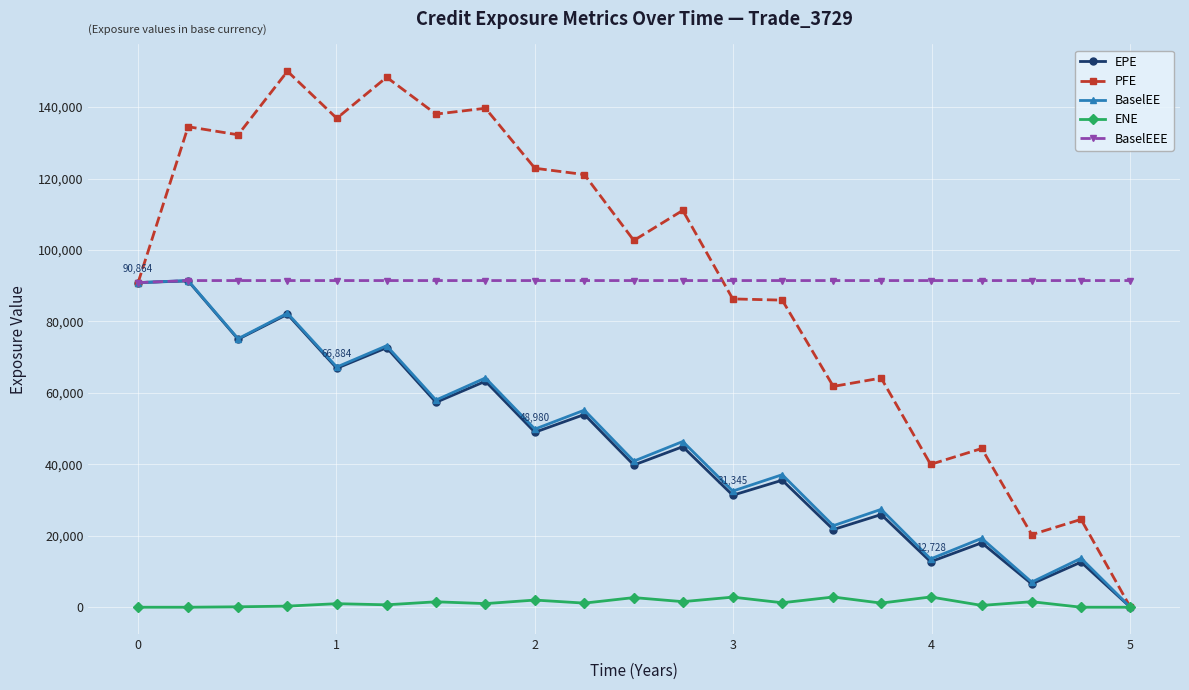

Count the number of categories in the chart.

21